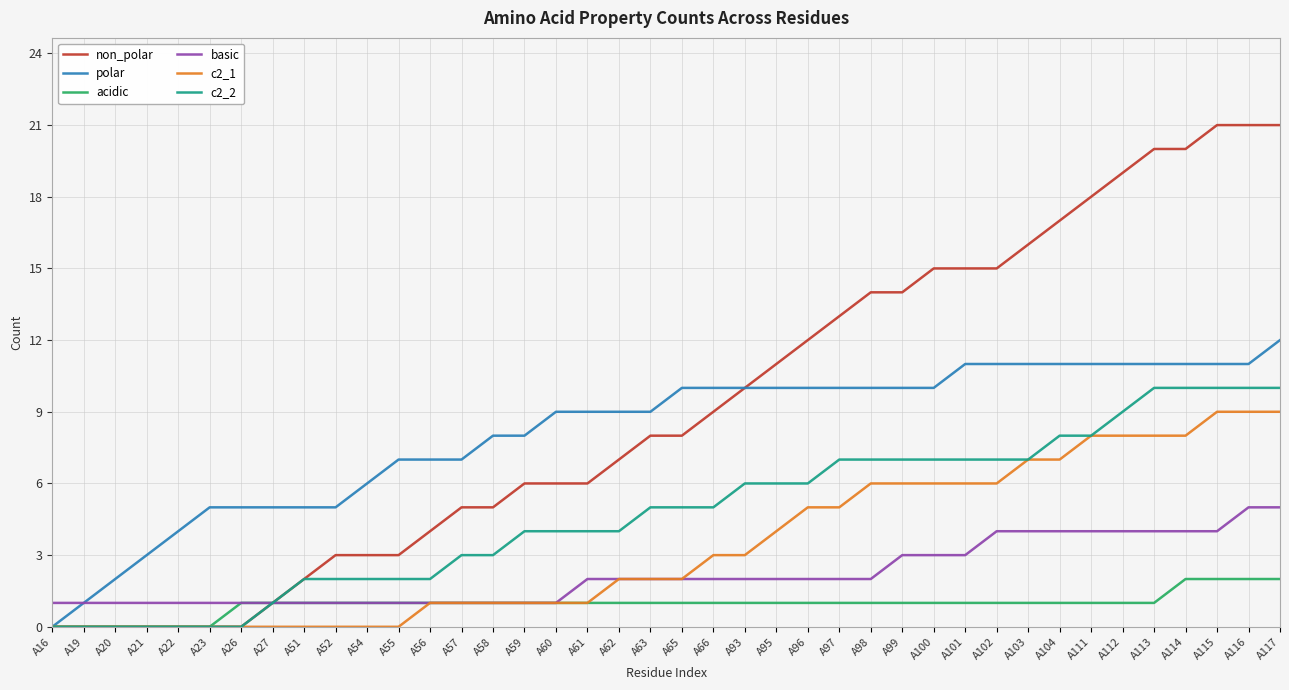

Which series changed the most between A57 and A104?

non_polar